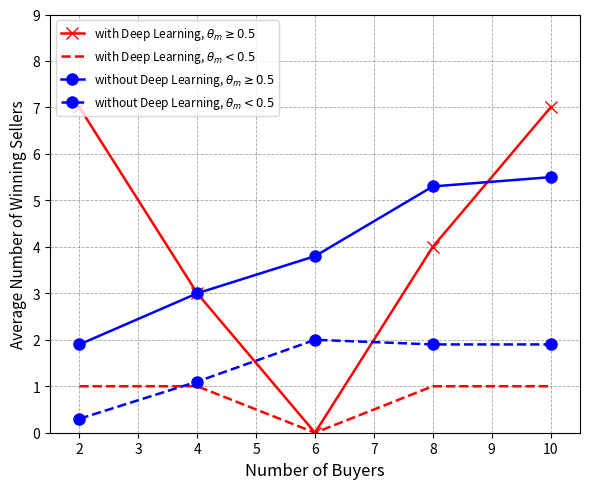

What is the total value across all series at 4?

8.1